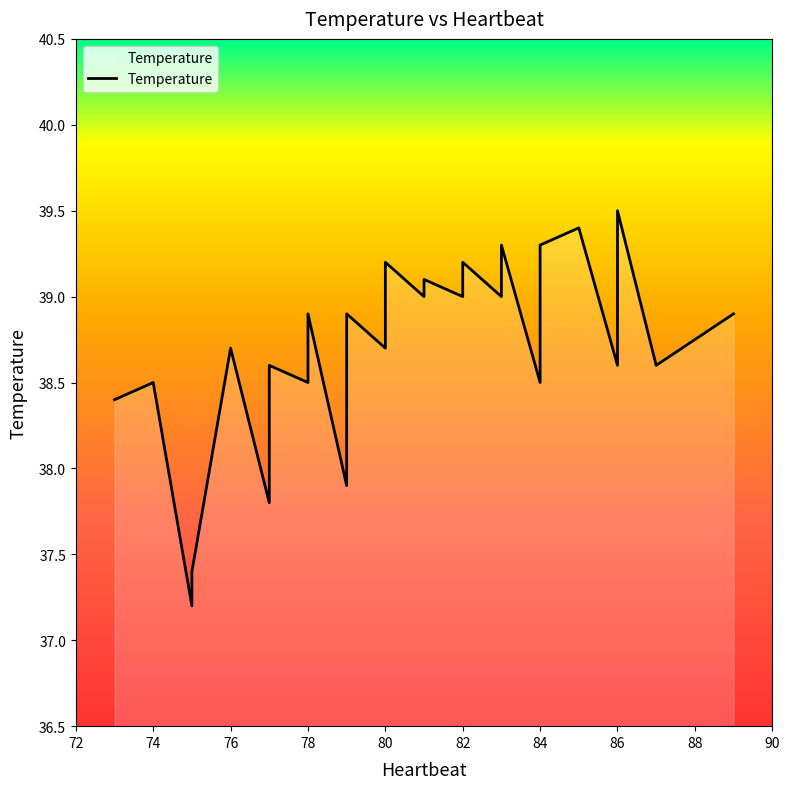

What is the label of the 36th point from the right?

80